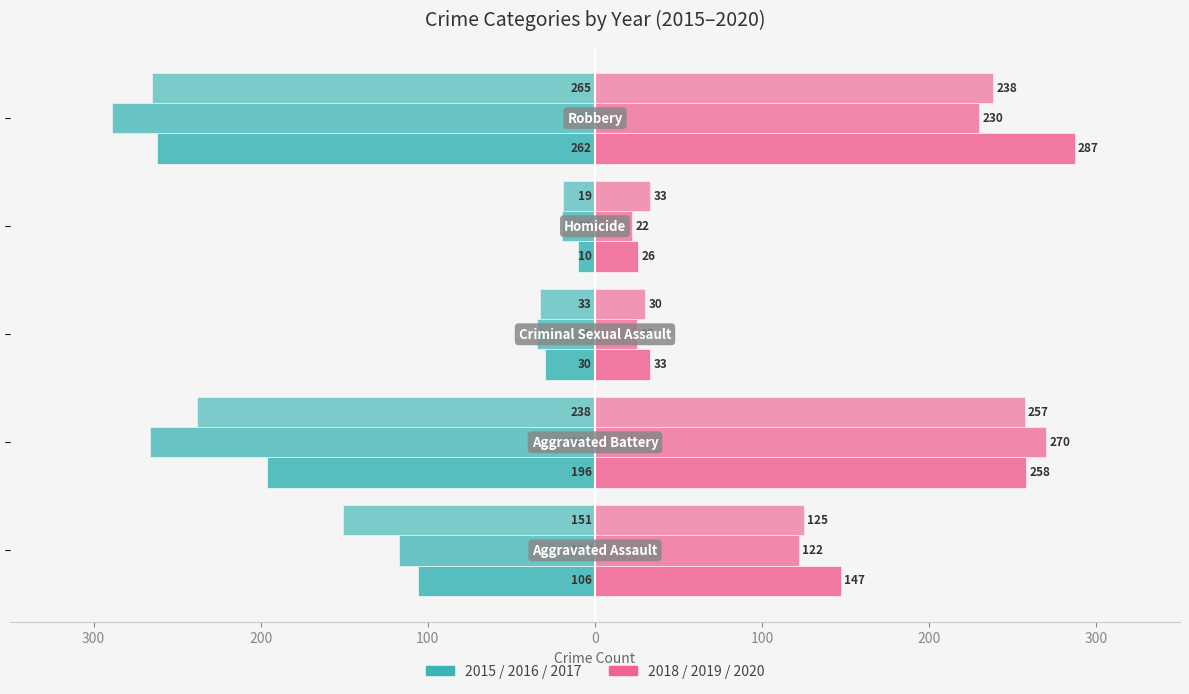

Does the chart contain any negative values?

Yes